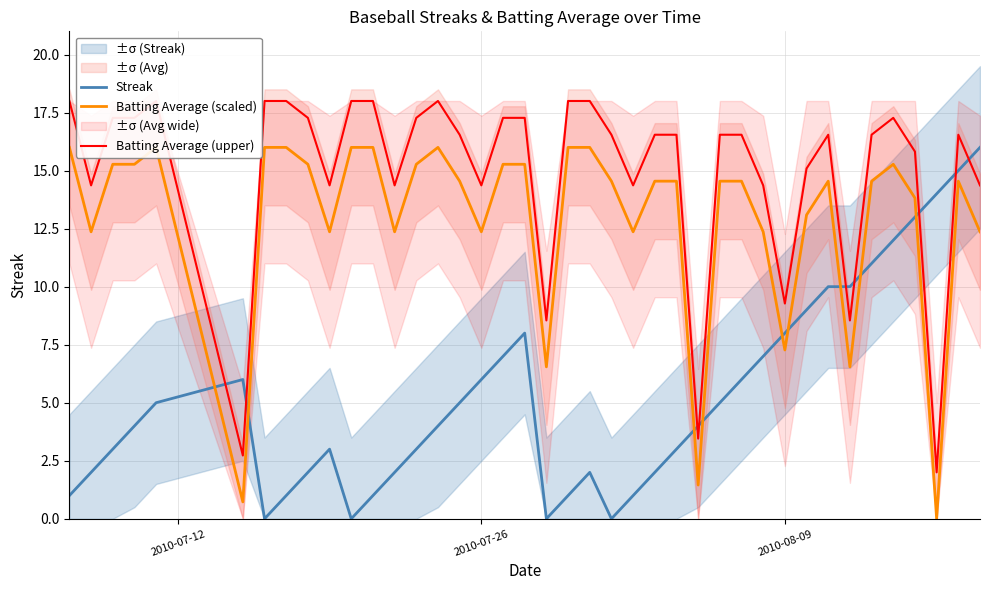

The Batting Average (scaled) series shows 24.9 at 3. True or false?

False